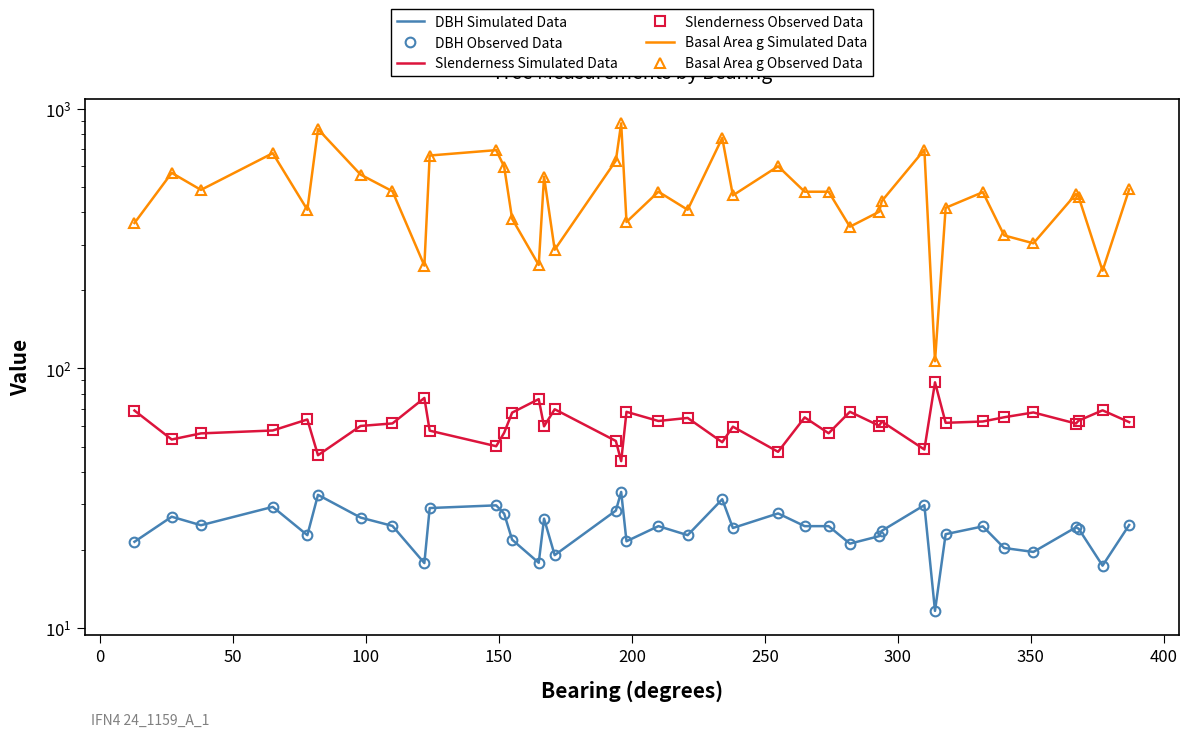

Which series has the largest total across all categories?

Basal Area g Simulated Data